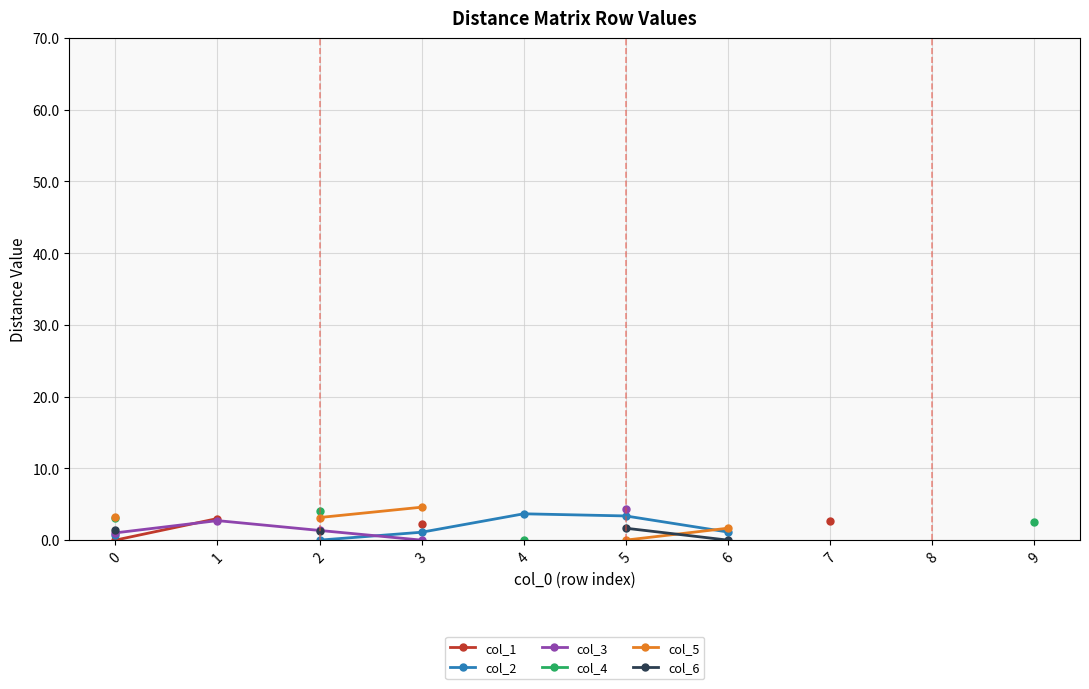

True or false: col_5 and col_3 cross at least once.

False